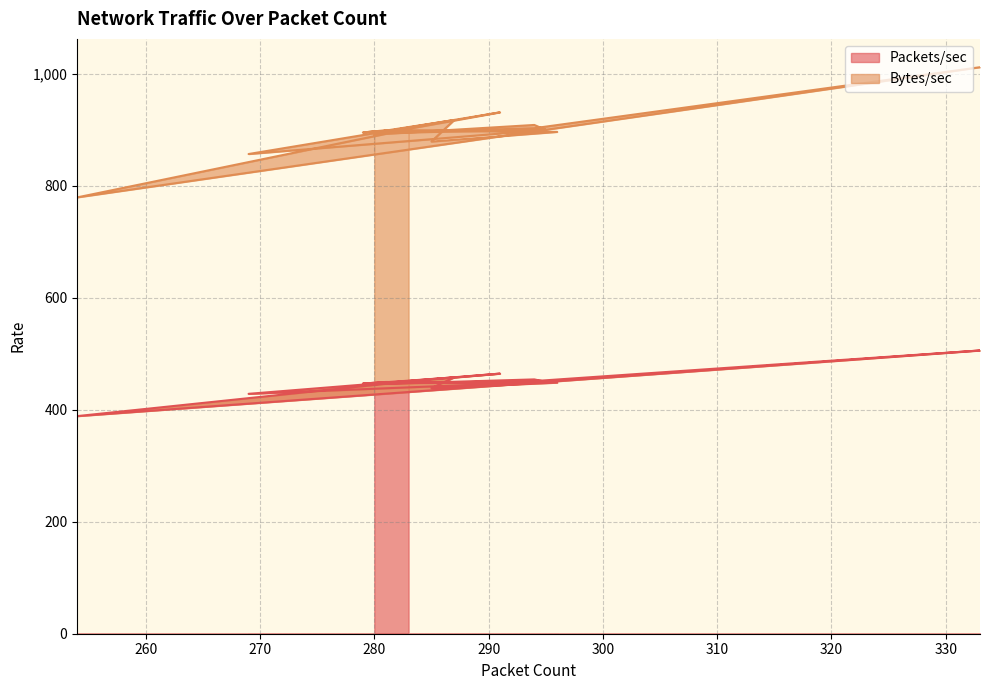

True or false: Bytes/sec has more than 0 points higher than both neighbors.

True